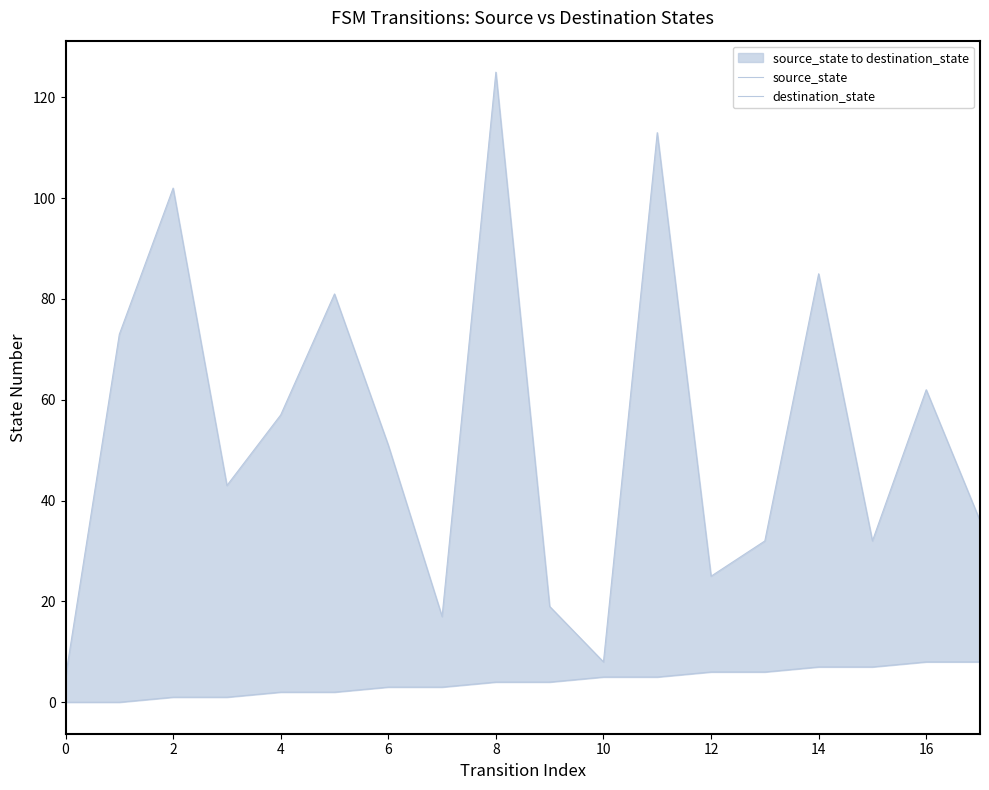

Does the chart display data point markers on the line(s)?

No